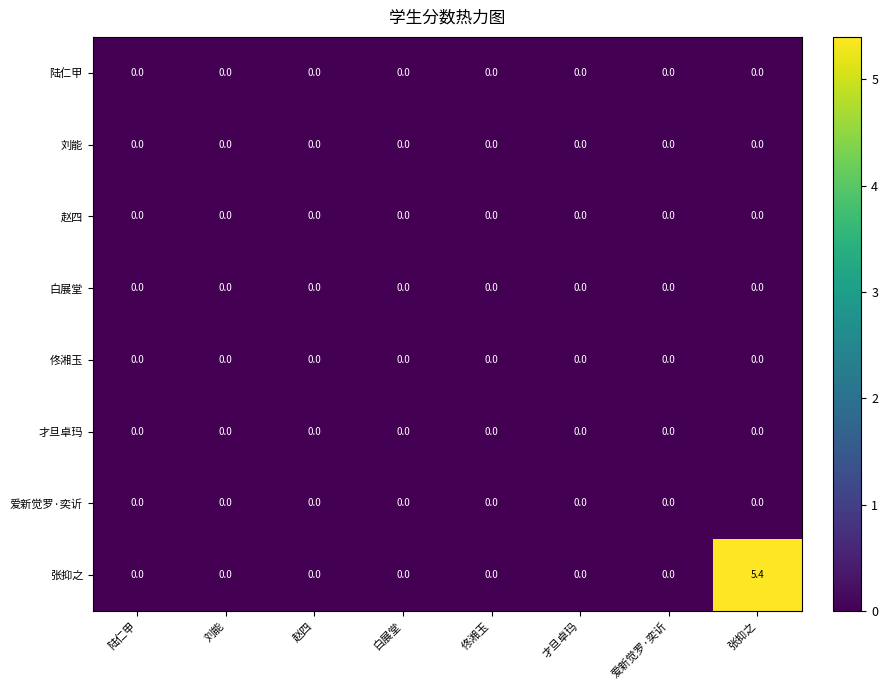

Which series has the largest total across all categories?

张抑之